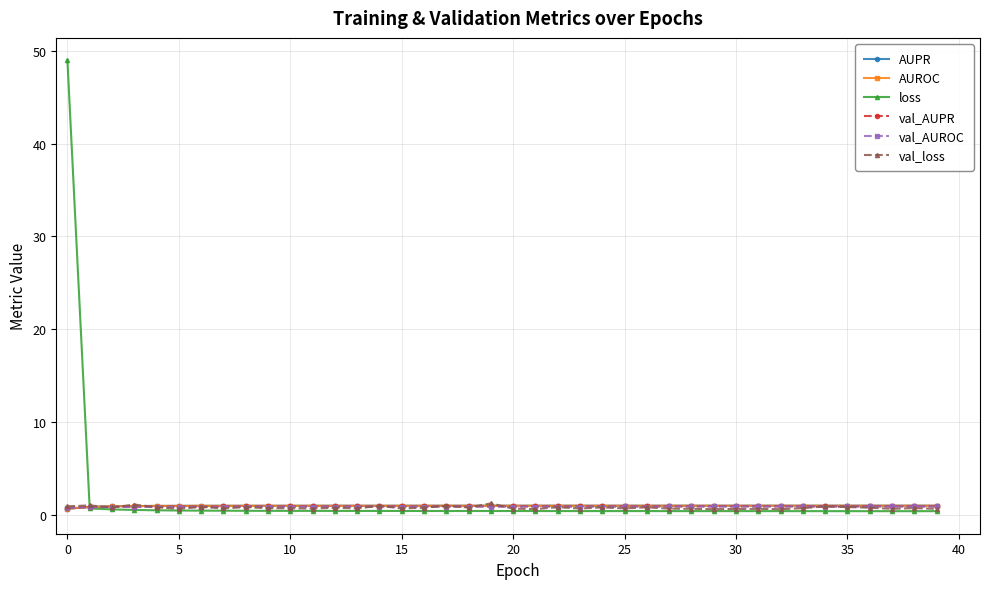

How many times do AUPR and val_loss cross each other?

5